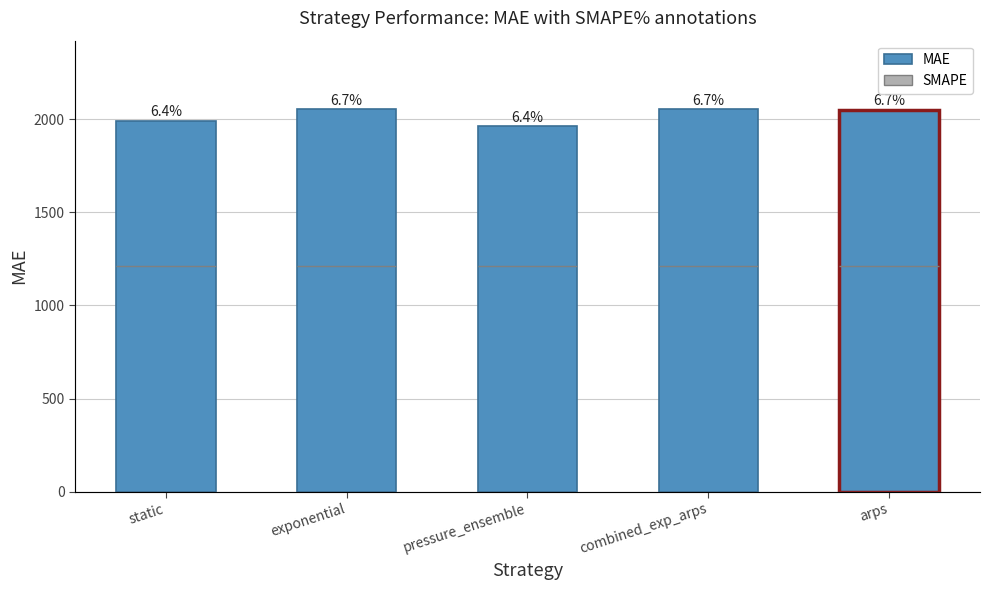

Reading right to left, what are all the values shown in this chart?

MAE: arps=2051.8	combined_exp_arps=2051.9	pressure_ensemble=1962.6	exponential=2052.1	static=1991.7
SMAPE: arps=0.0	combined_exp_arps=0.0	pressure_ensemble=0.0	exponential=0.0	static=0.0